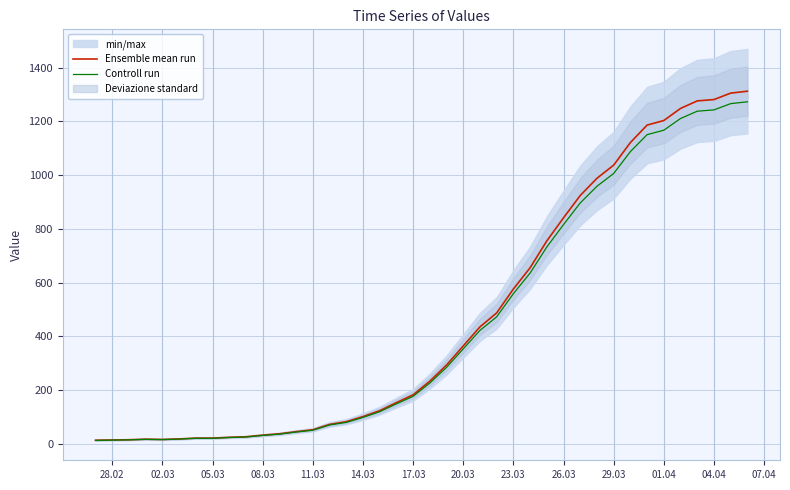

What is the smallest value displayed?

12.6